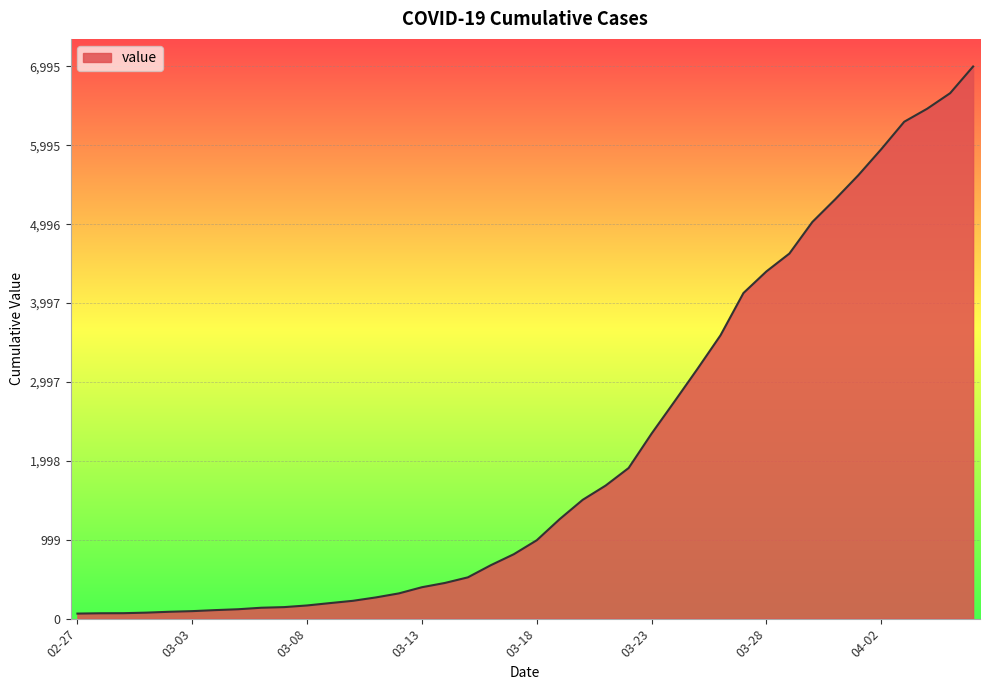

Count the number of data series in this chart.

1